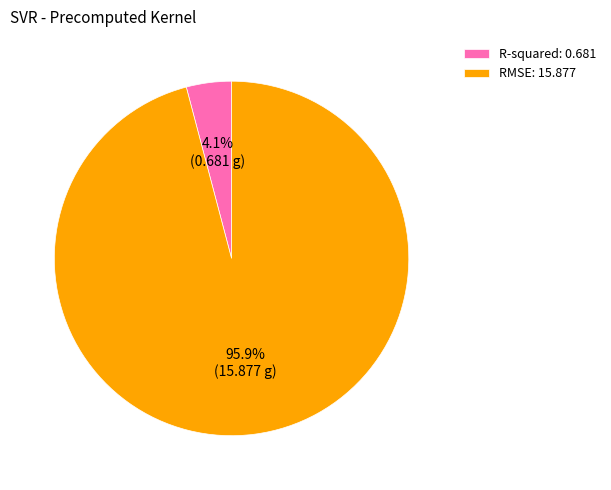

Does RMSE: 15.877 represent more than half of the total?

Yes